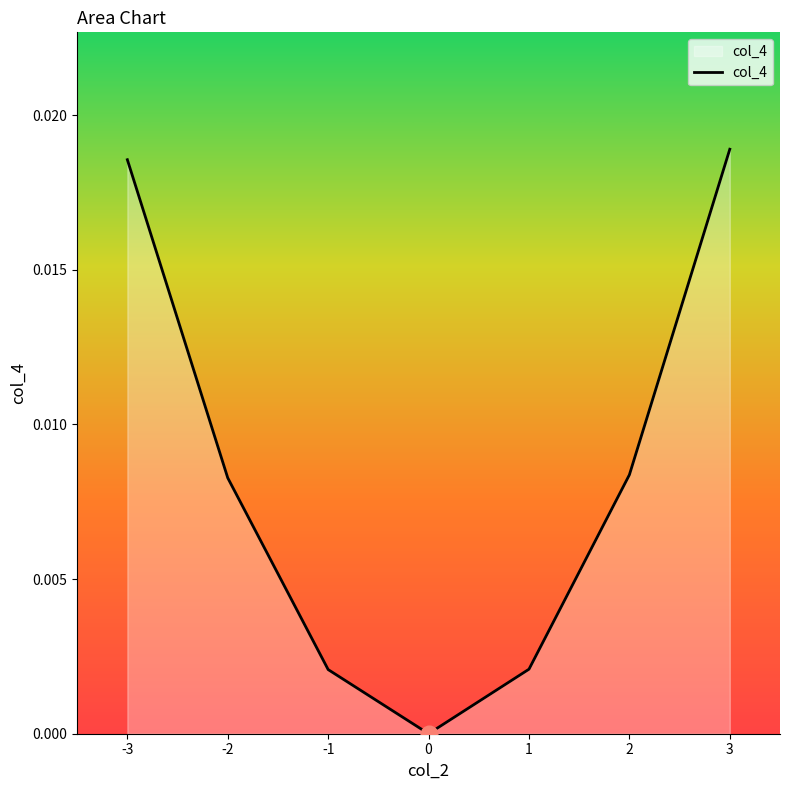

The chart shows a value of 0.0 at 0. True or false?

True